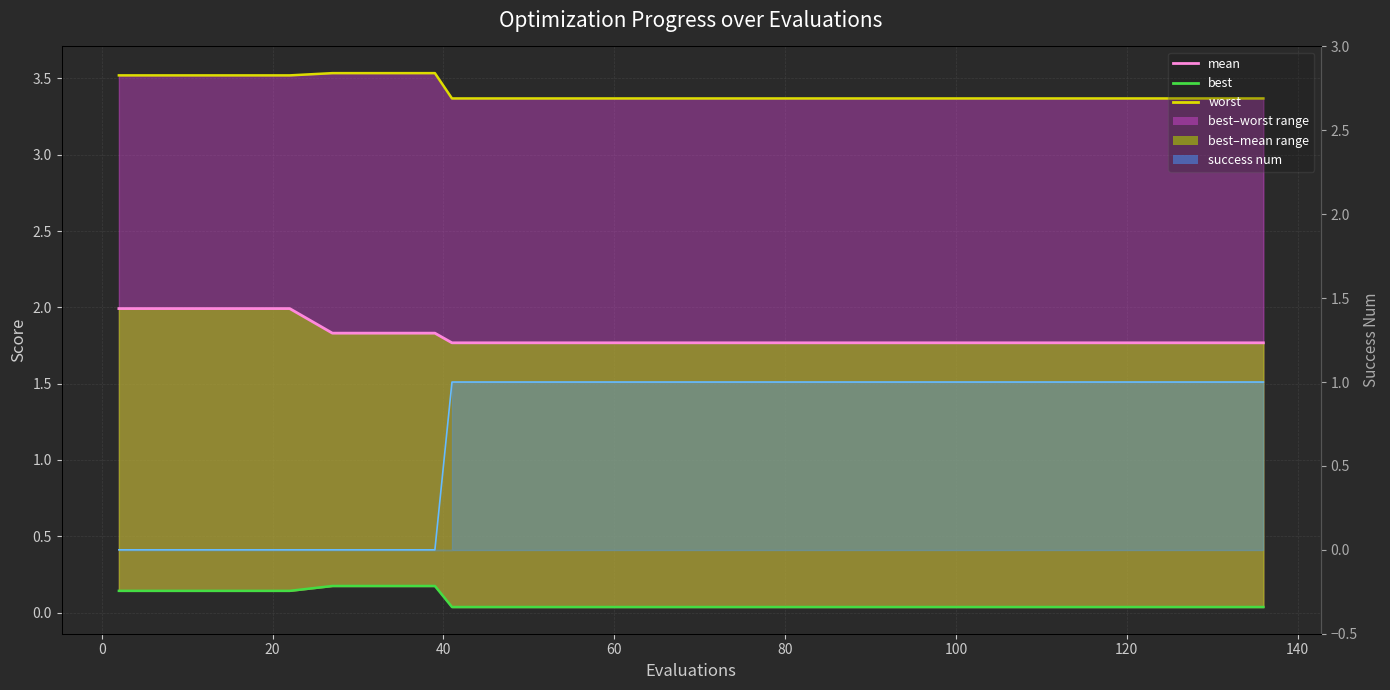

How many interior local valleys does the worst (line) series have?

1